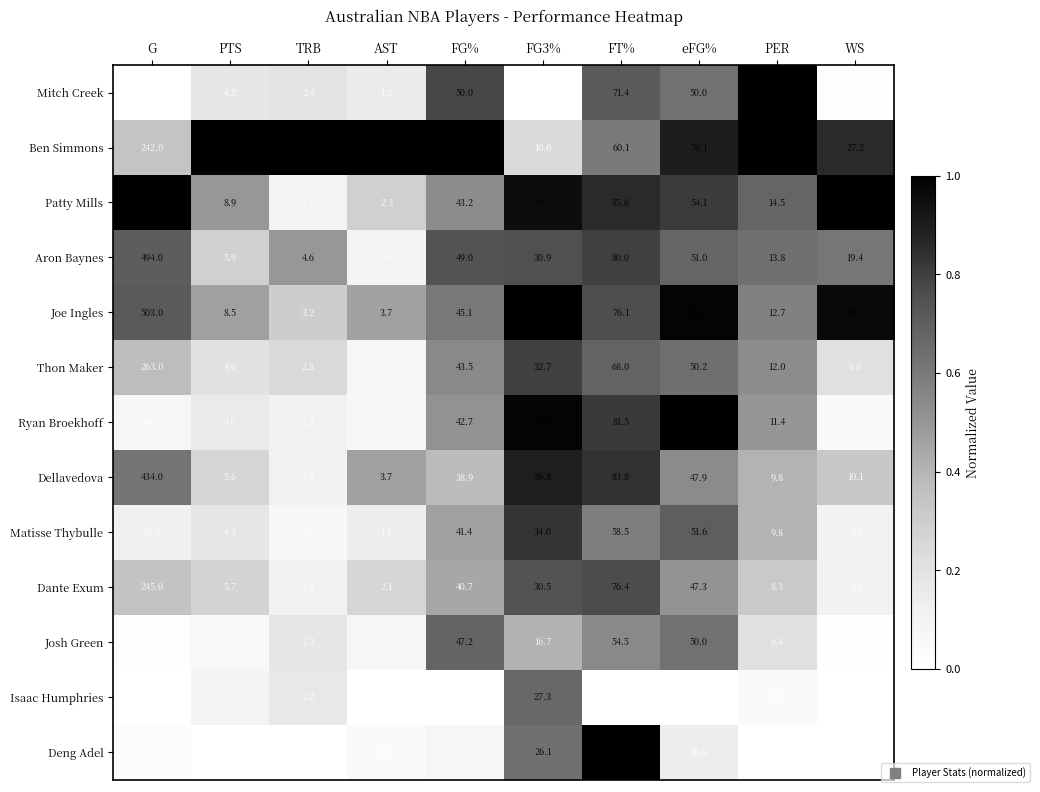

Which series has the largest range (max minus min)?

Patty Mills